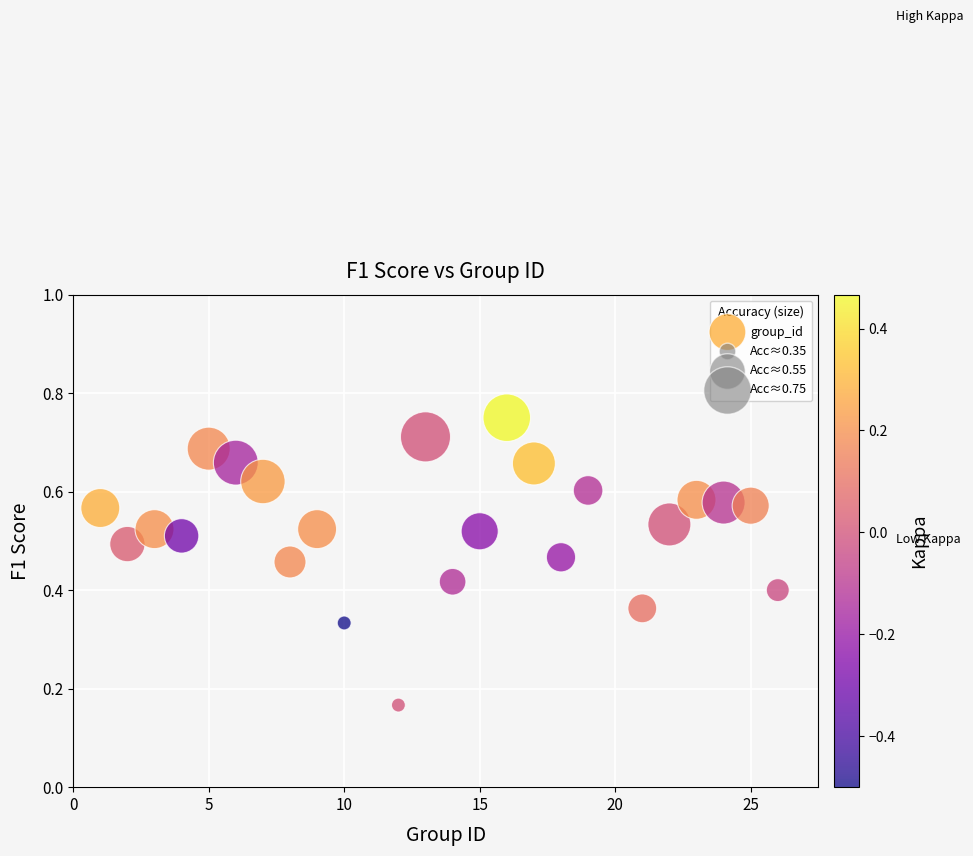

What is the range of X values (max minus min)?

25.0